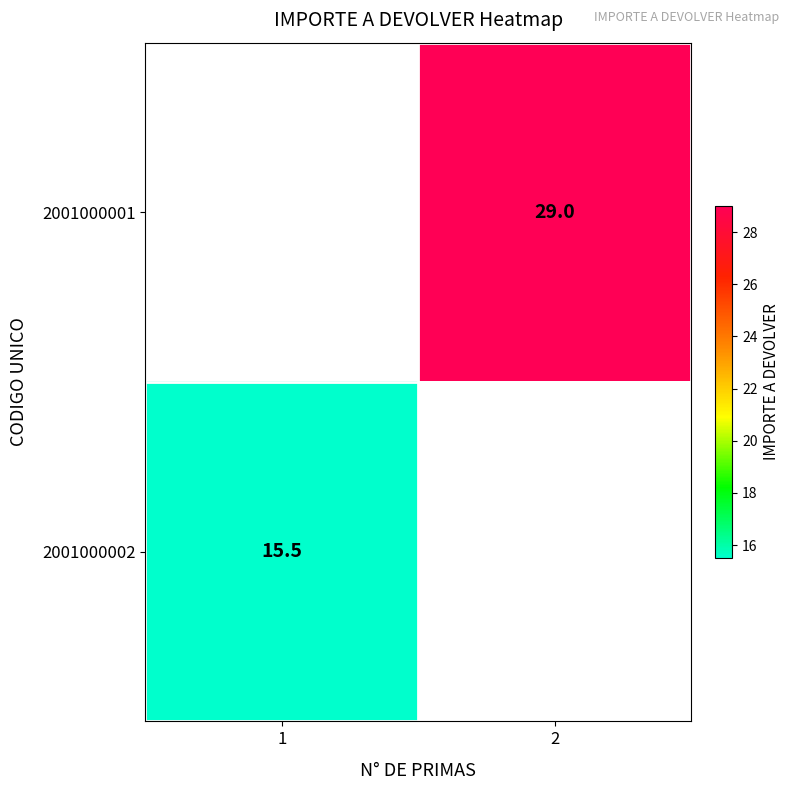

The value of 2001000001 at 2 is 29.0. True or false?

True